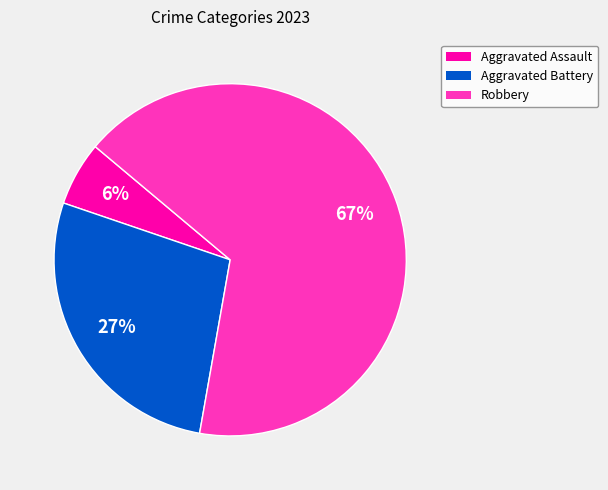

To the nearest percent, what is the difference between the largest and smallest slice percentages?

61%